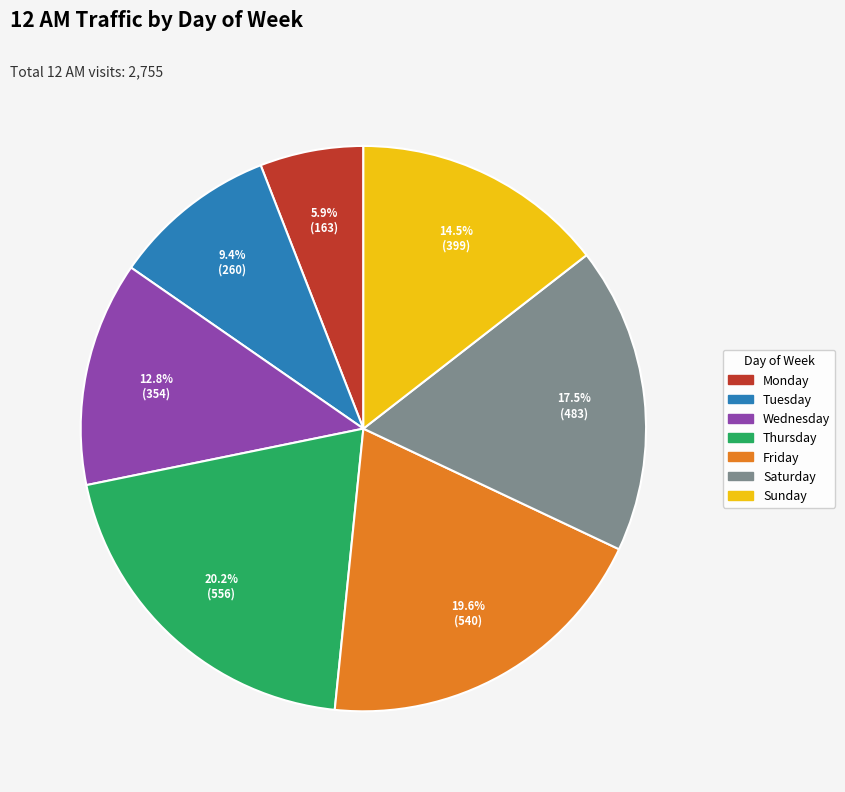

Is Wednesday the majority of the pie?

No